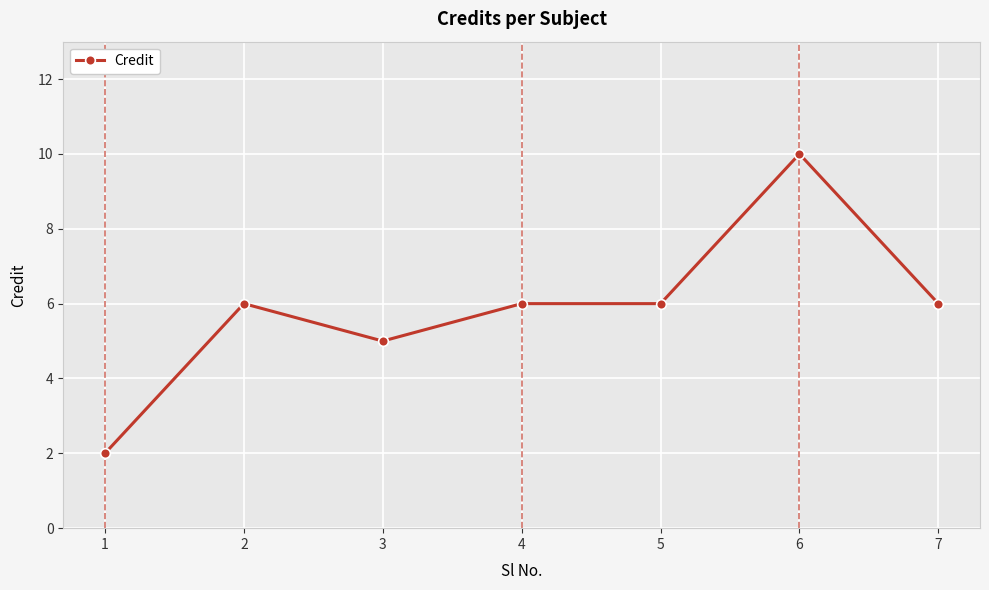

What is the approximate value at 4?

6